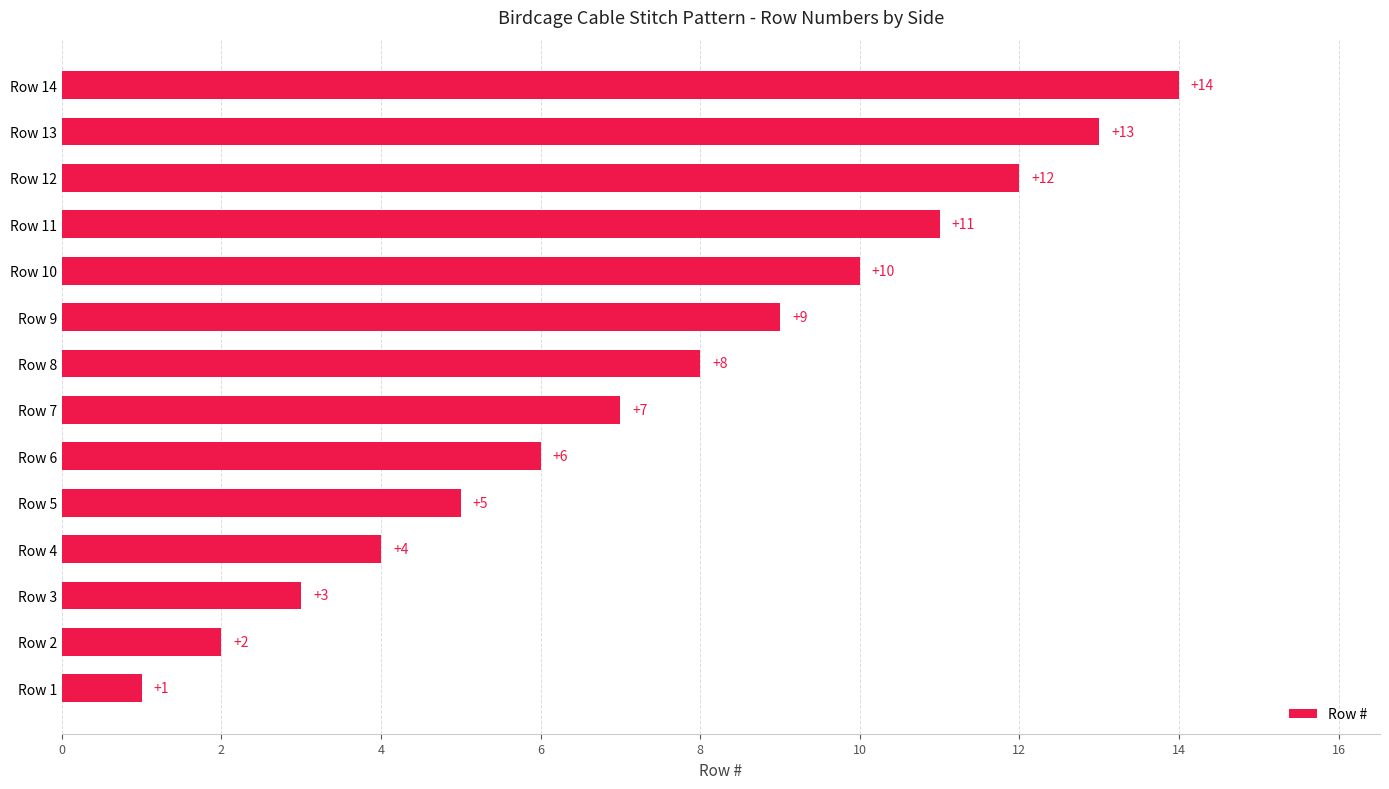

What is the difference between the maximum and minimum values?

13